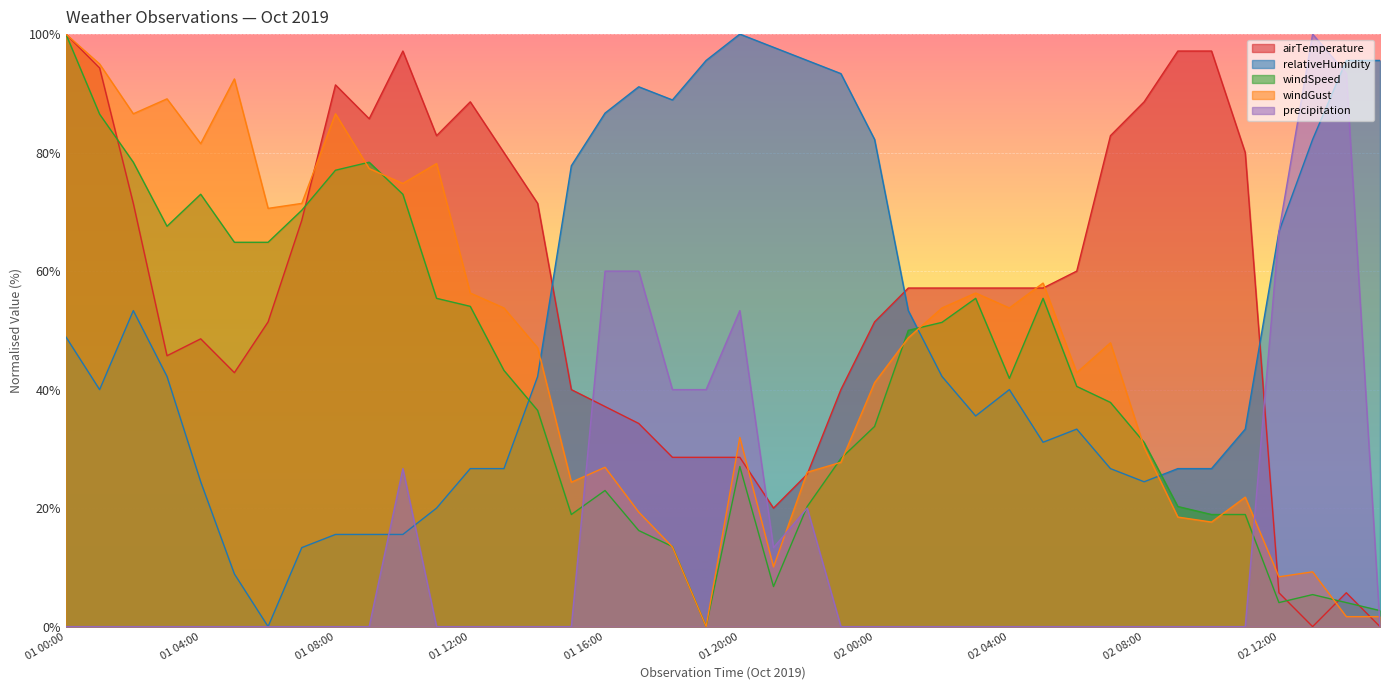

What is the difference between the second highest and minimum values in the windGust series?

95.0